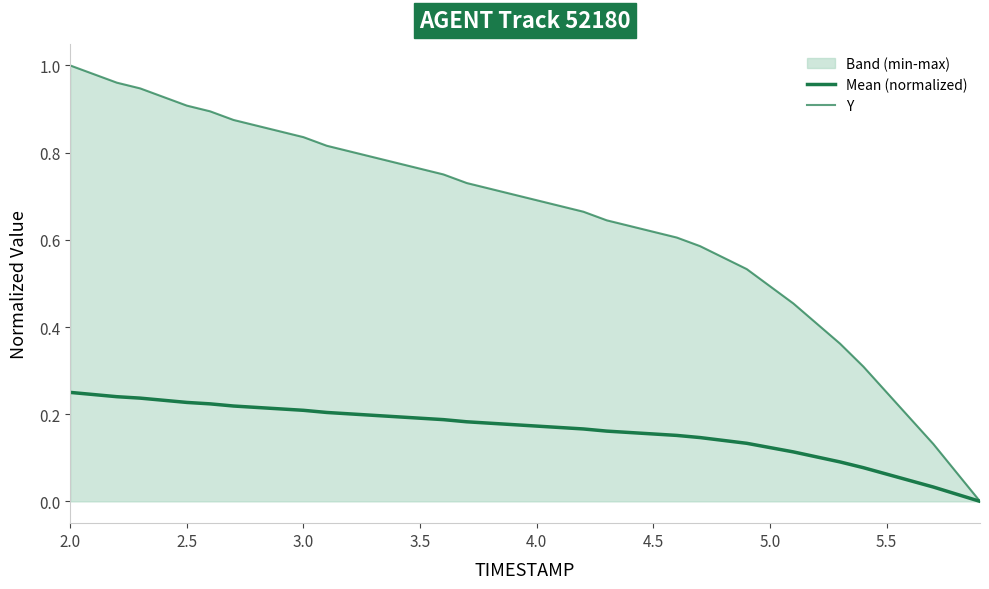

Does the chart display data point markers on the line(s)?

No